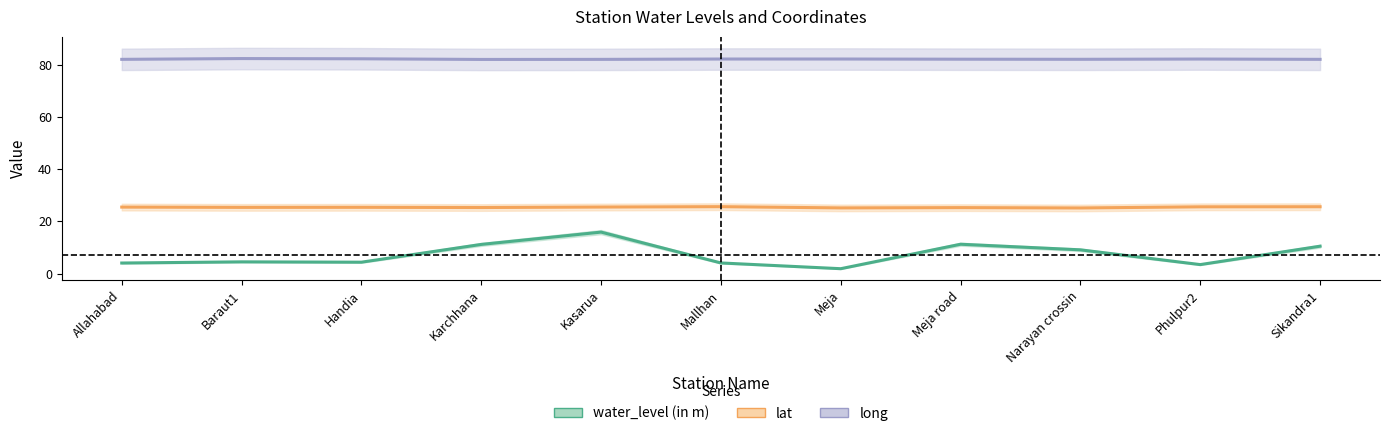

Where is long nearest to the value 82?

Narayan crossin